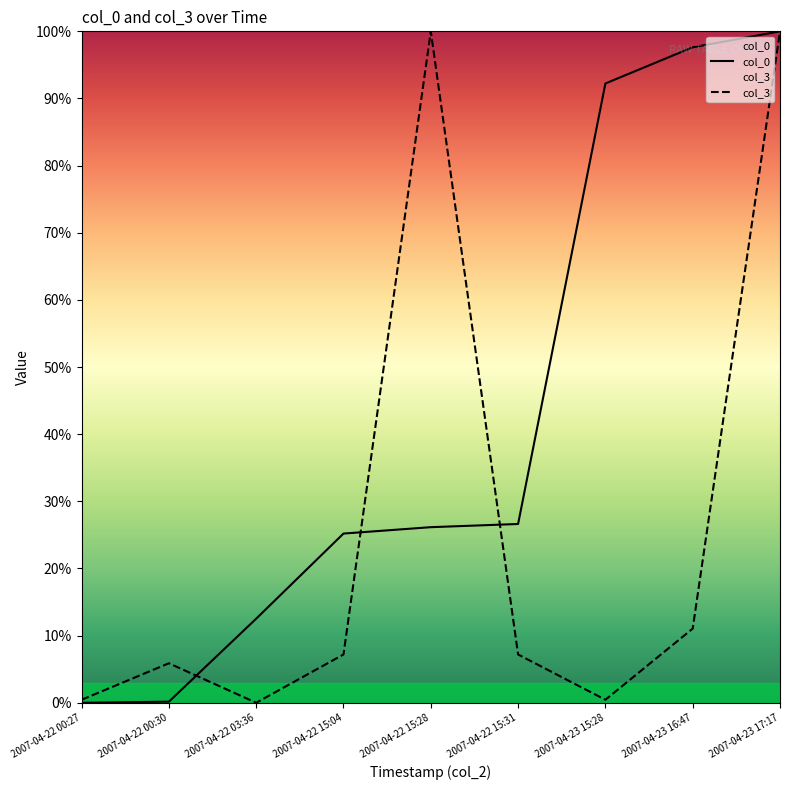

What is the label of the 1st point from the right?

2007-04-23 17:17